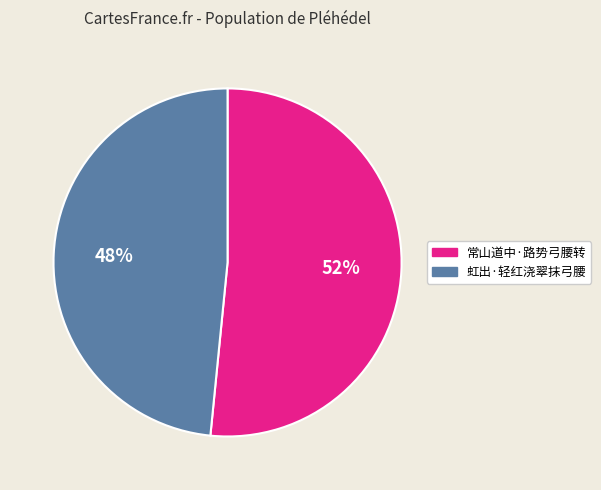

Is the sum of 常山道中·路势弓腰转 and 虹出·轻红浇翠抹弓腰 greater than half?

Yes